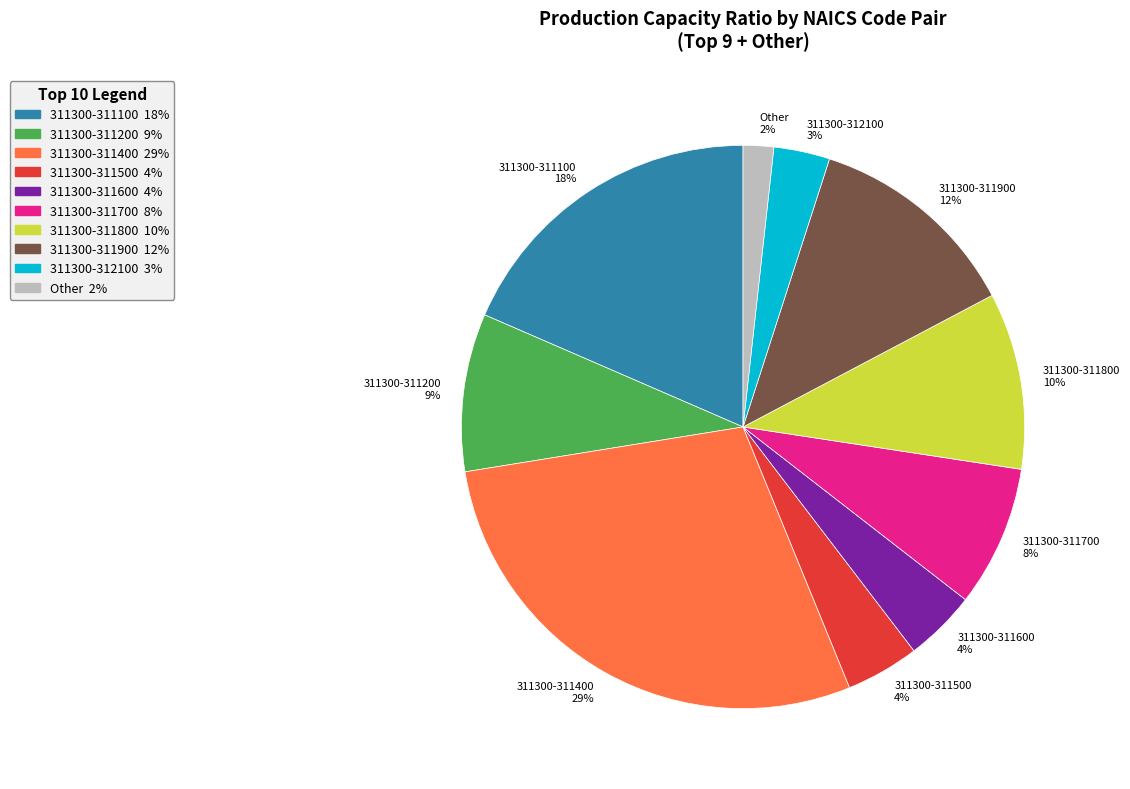

Which category has the smallest portion of the pie?

Other